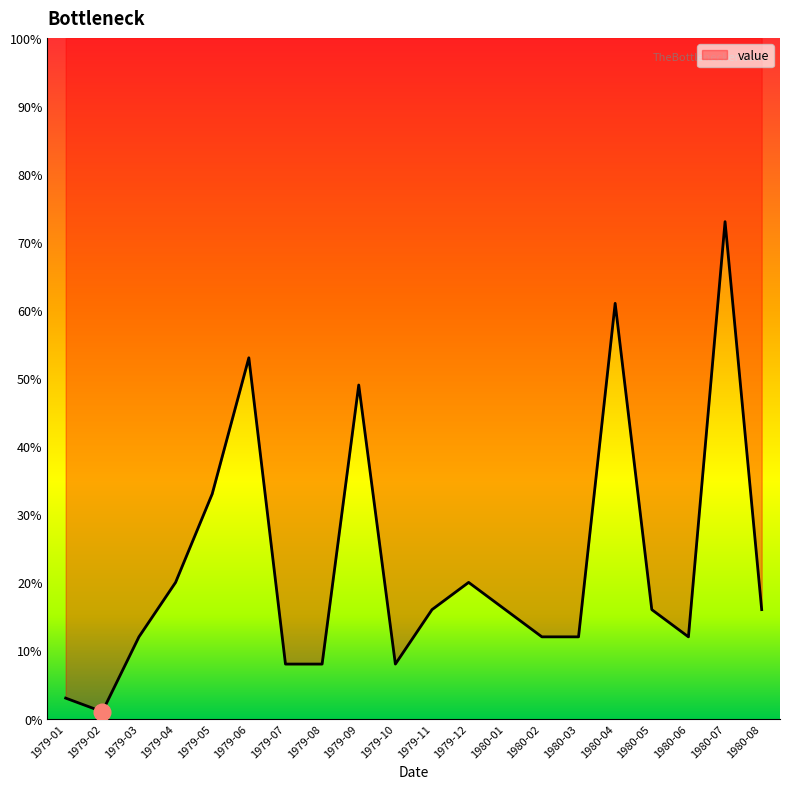

What is the label of the 11th point from the left?

1979-11